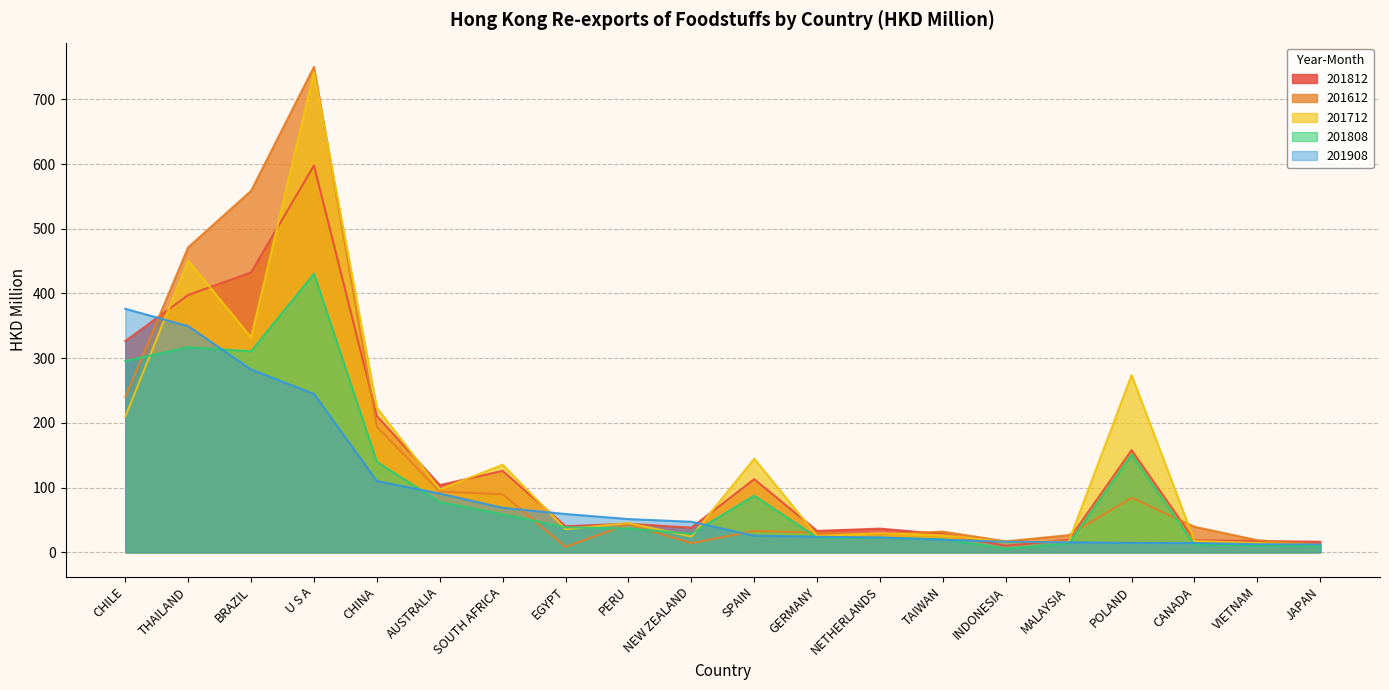

What is the value of the 201612 point at the 11th from the left?

33.0